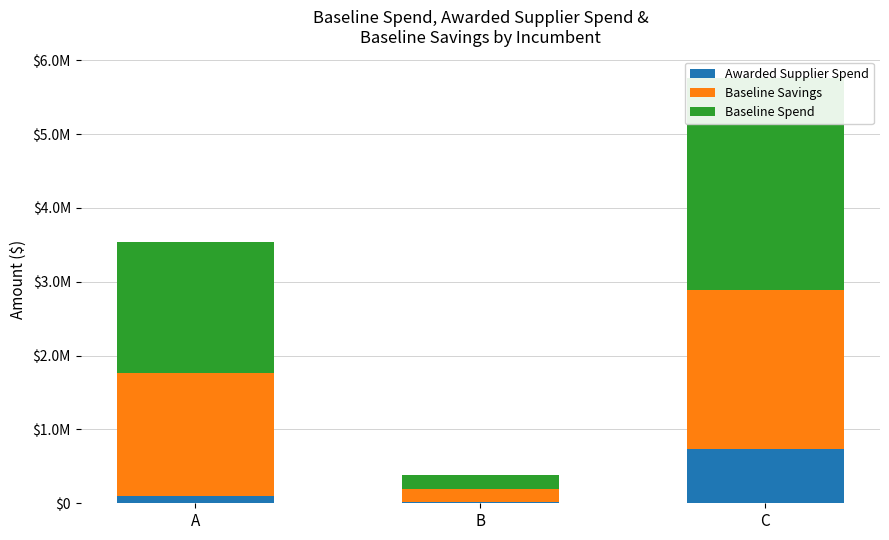

Reading right to left, list all the values displayed in this chart.

Awarded Supplier Spend: C=737456.5	B=14069.0	A=103239.0
Baseline Savings: C=2147555.5	B=180682.0	A=1658914.2
Baseline Spend: C=2877139.0	B=193708.0	A=1781063.0